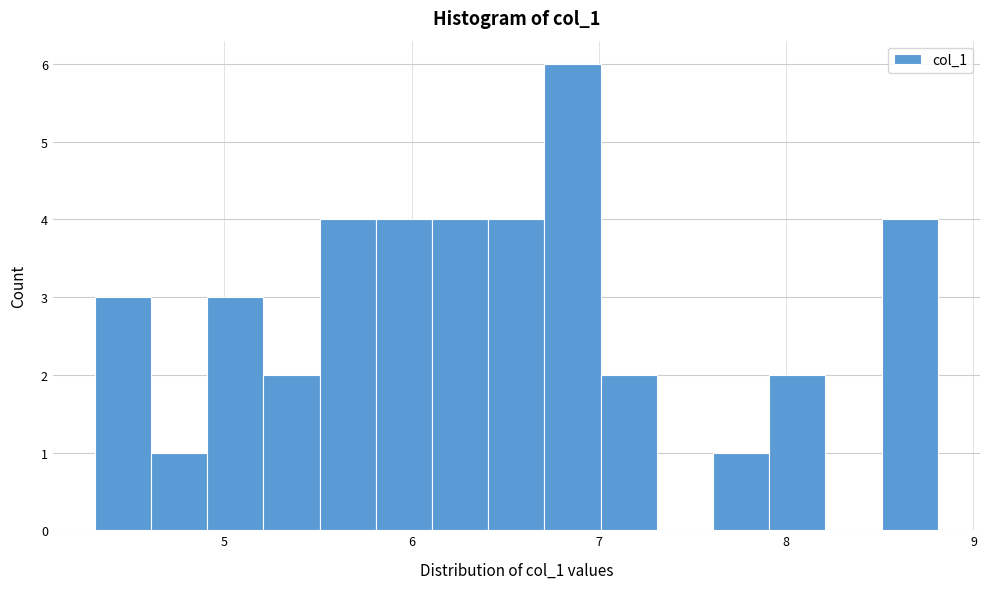

Around what value on the x-axis is the tallest bar? Give the approximate position of its centre, as read against the axis.

6.9